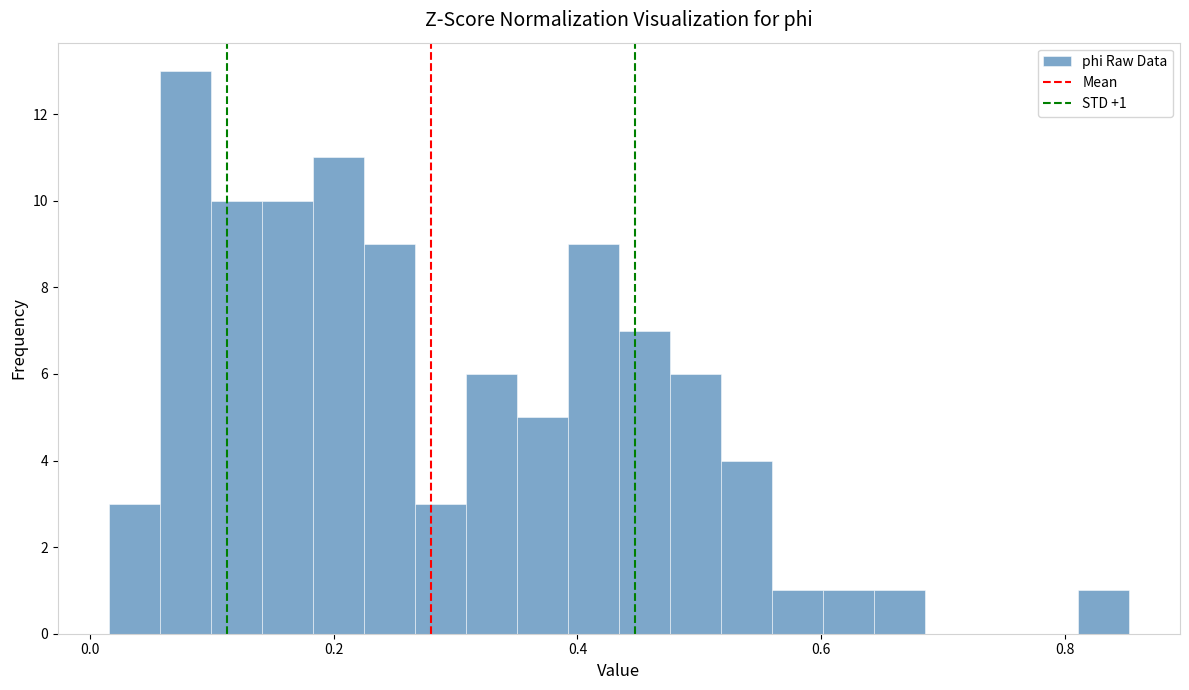

Read against the x-axis, roughly where is the centre of the tallest bar?

0.08